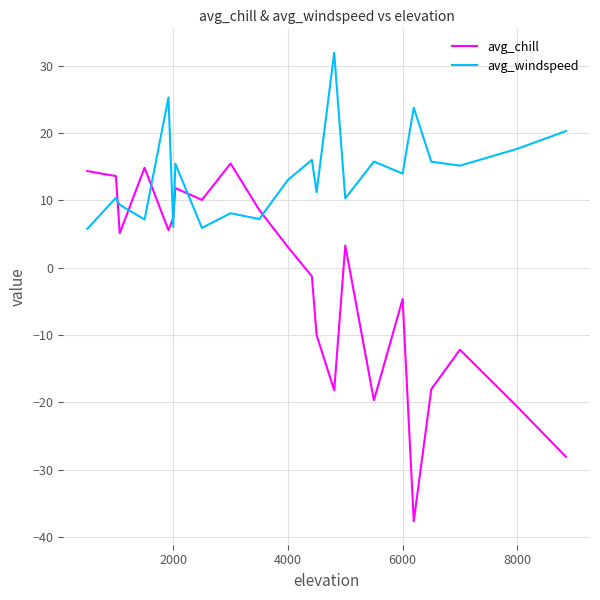

Which series has the widest spread of values?

avg_chill